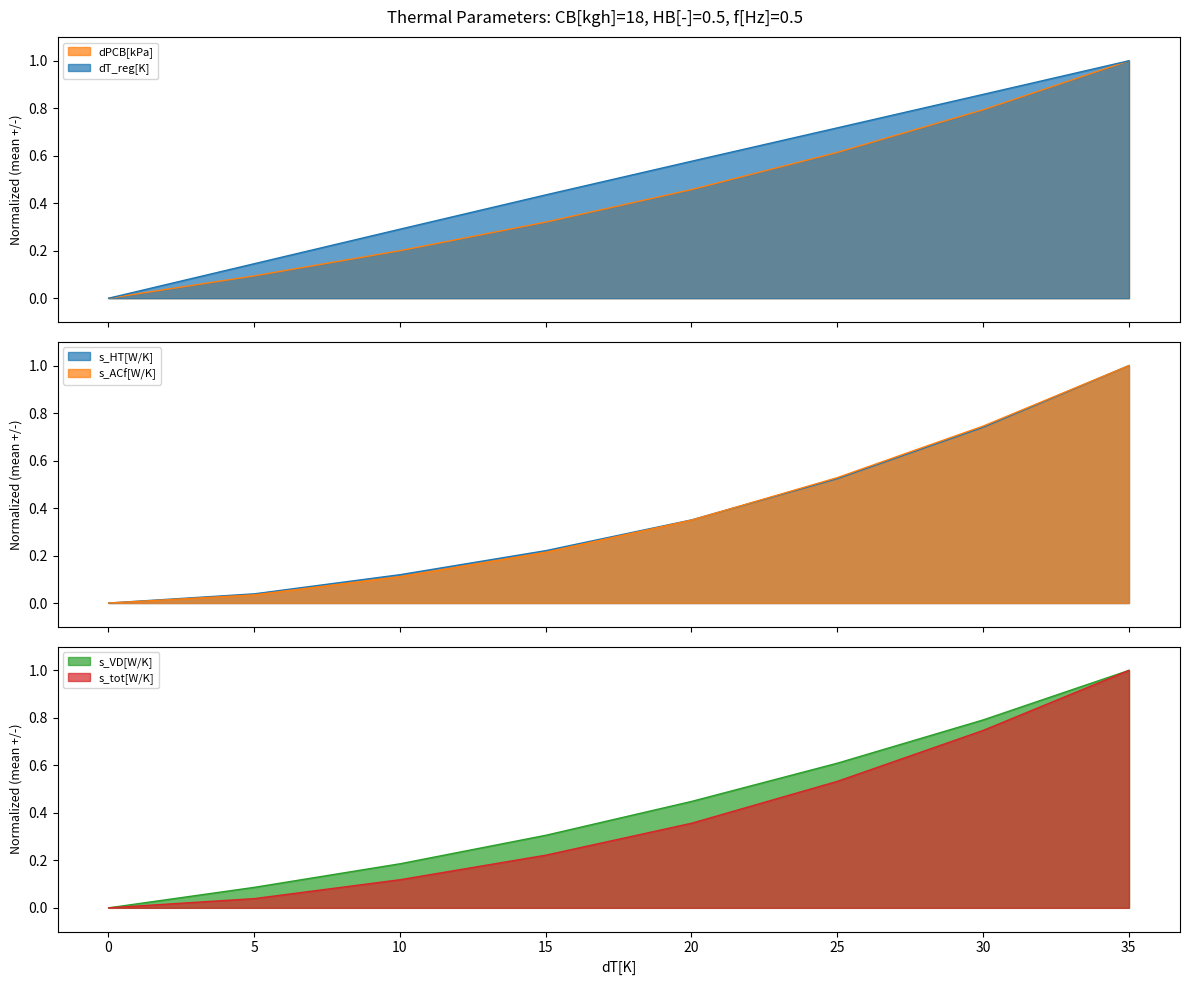

What is the difference between the maximum and minimum values in the s_tot[W/K] series?

1.0